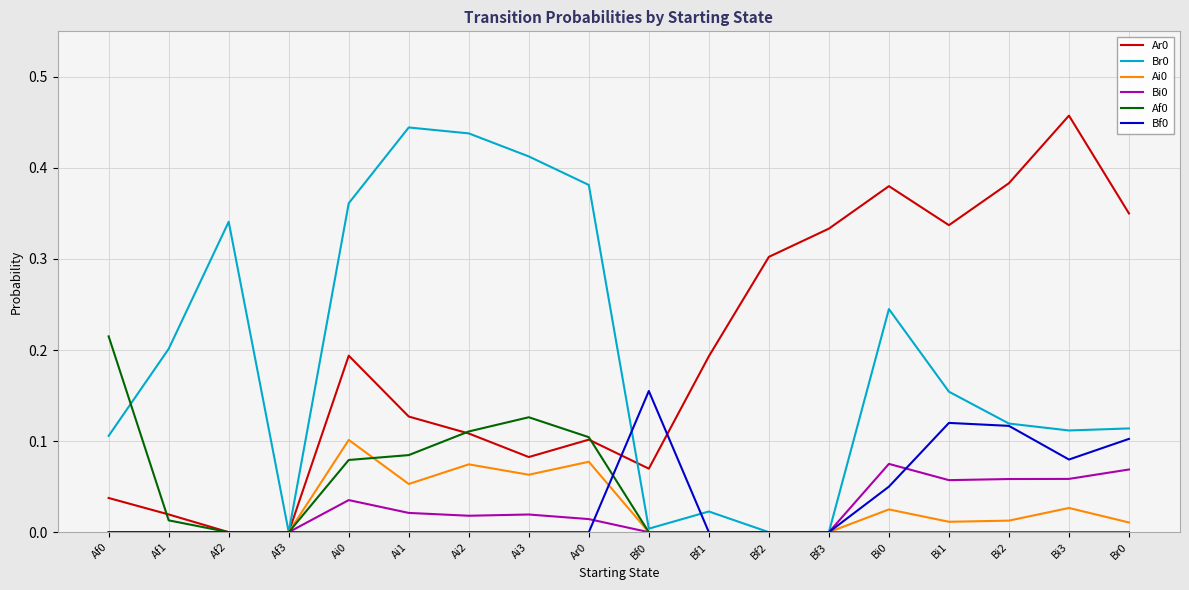

What is the total value across all series at Ai0?

0.8